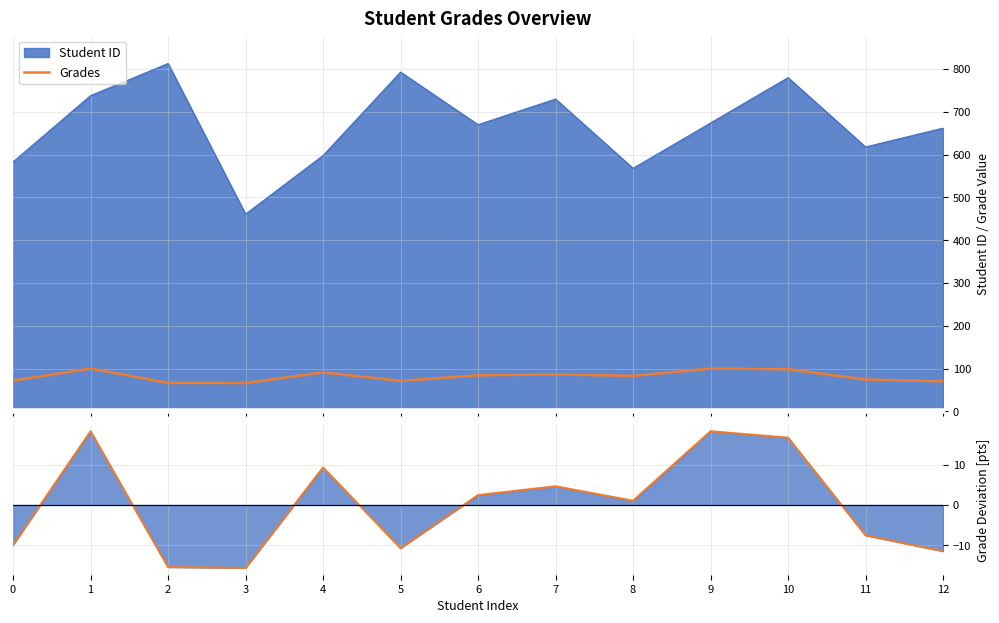

True or false: Grades and Grades deviation intersect in this chart.

False